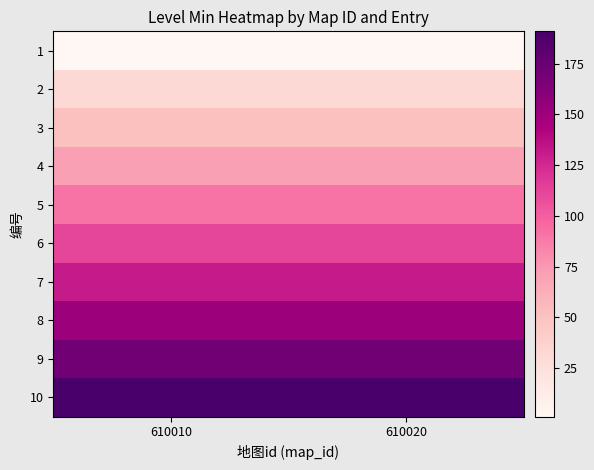

What is the total value across all series at 610010?

1000